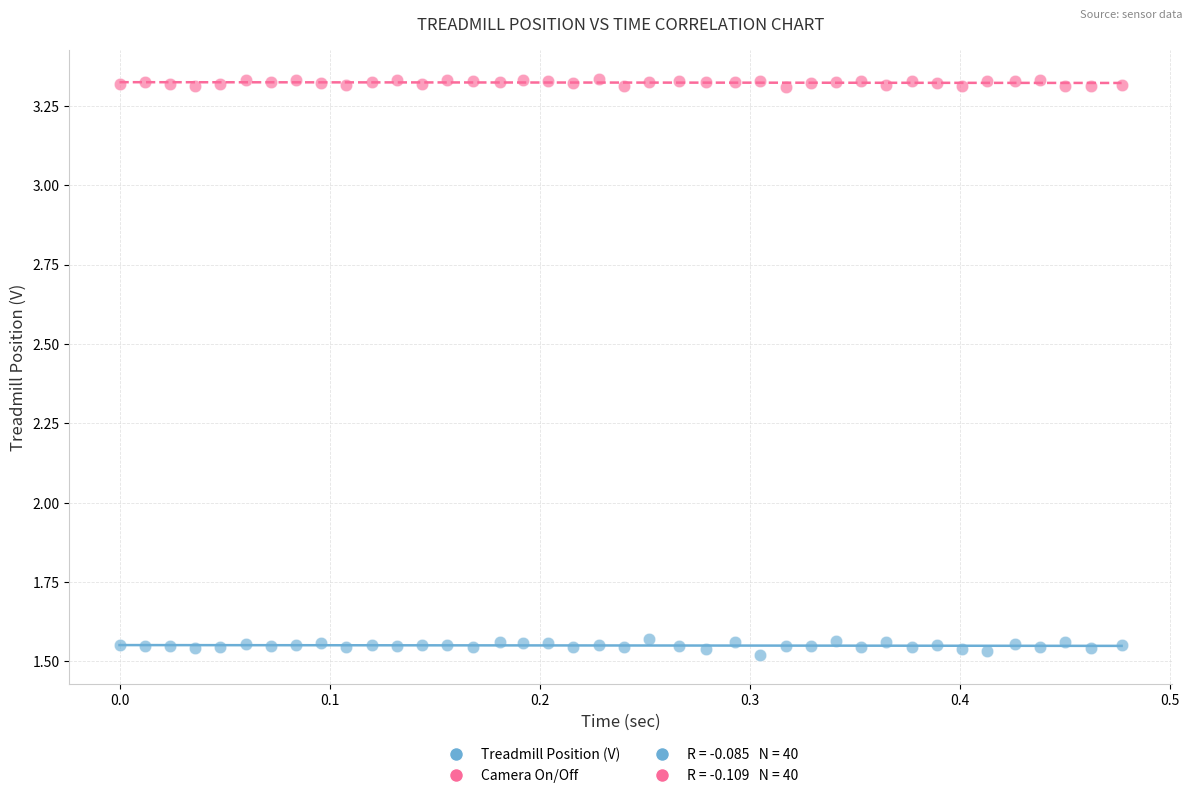

Which series contains the highest Y value?

Camera On/Off